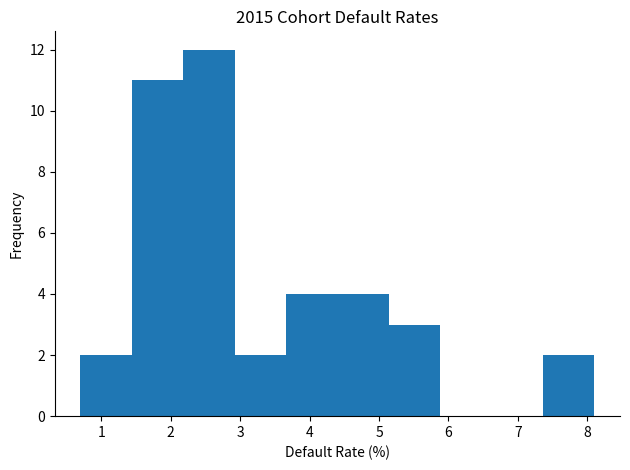

Reading left to right, transcribe this chart: for each bar, give the range it covers on the x-axis and its height. Neither the bar edges nor the heights are printed on the chart, so give them approximately, as read against the axes.

0.70 to 1.44: 2
1.44 to 2.18: 11
2.18 to 2.92: 12
2.92 to 3.66: 2
3.66 to 4.40: 4
4.40 to 5.14: 4
5.14 to 5.88: 3
5.88 to 6.62: 0
6.62 to 7.36: 0
7.36 to 8.10: 2